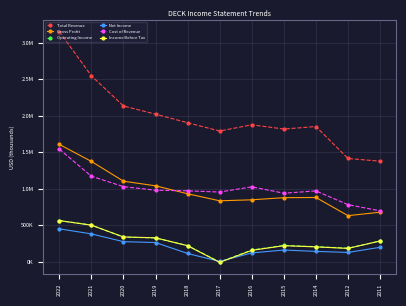

In Cost of Revenue, how many points are lower than both neighbors (excluding endpoints)?

2